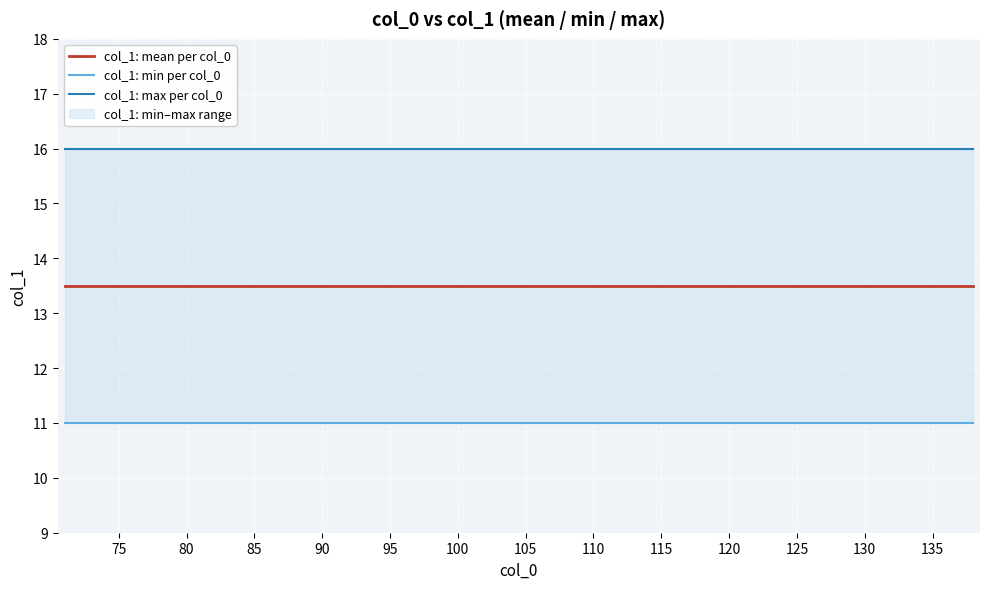

At which category does the data reach its first local peak?

76